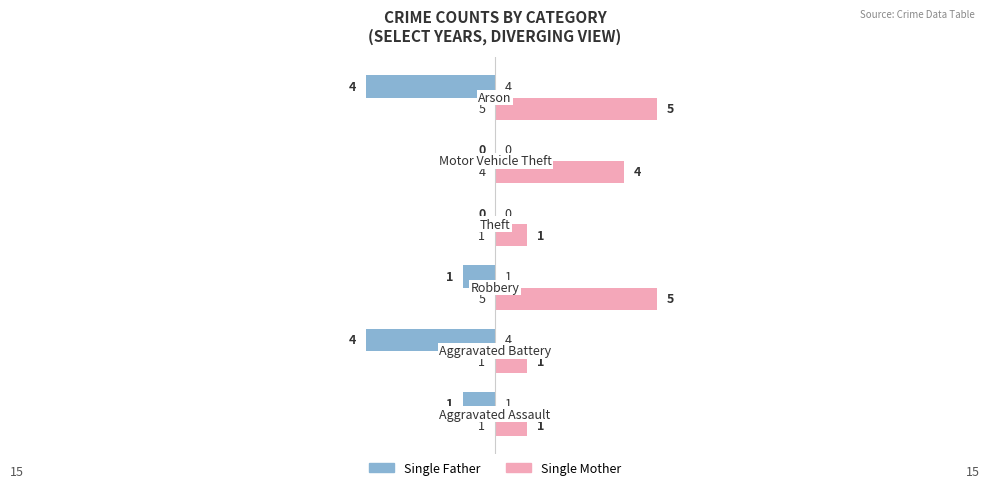

How many Single Mother values are between 1 and 5?

6